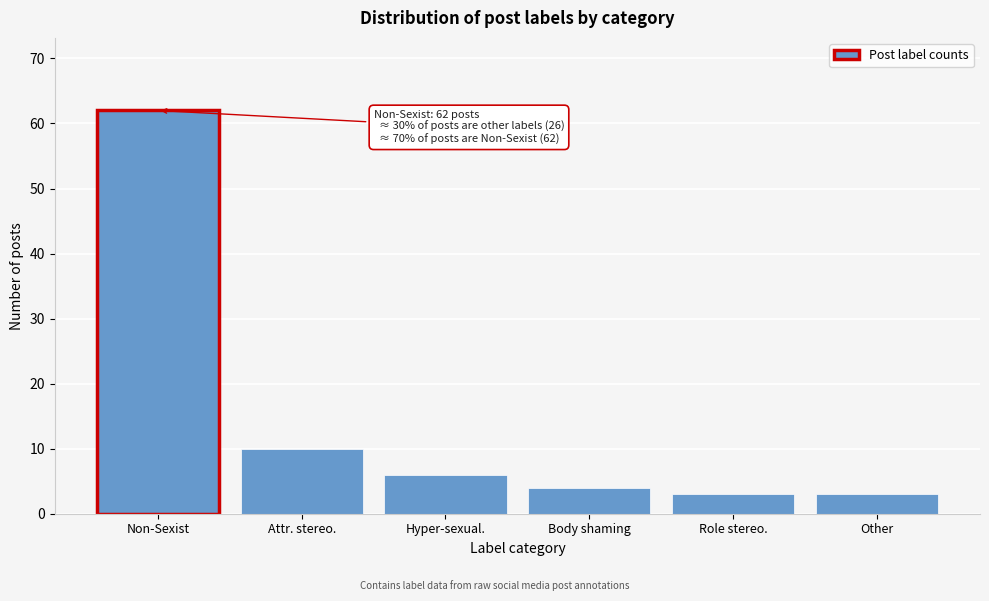

Reading left to right, list all the values displayed in this chart.

62	10	6	4	3	3